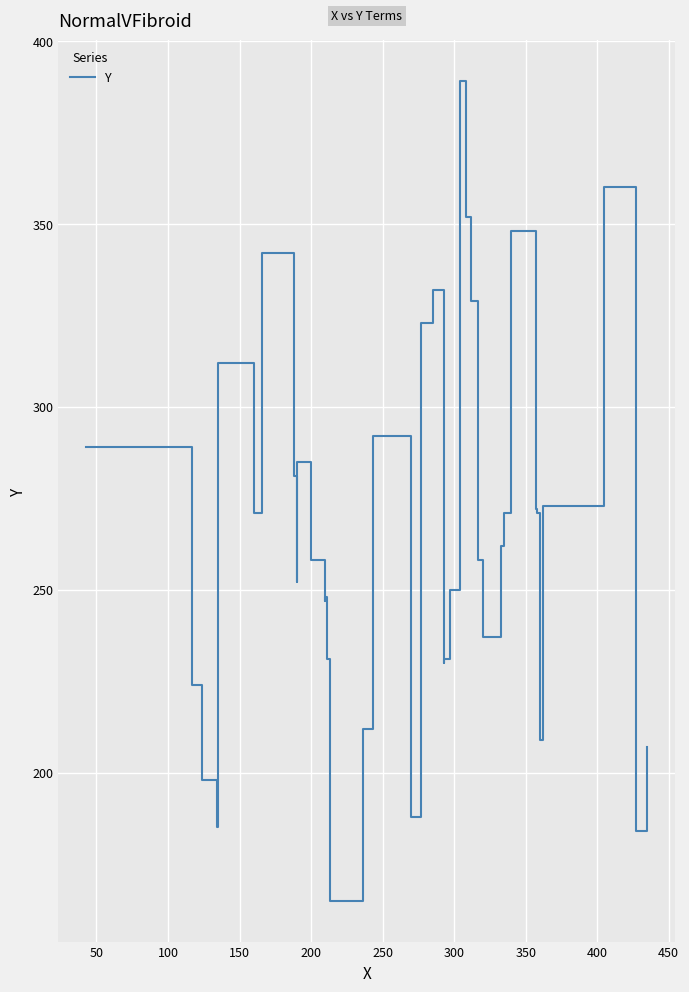

What is the sum of all values?

10730